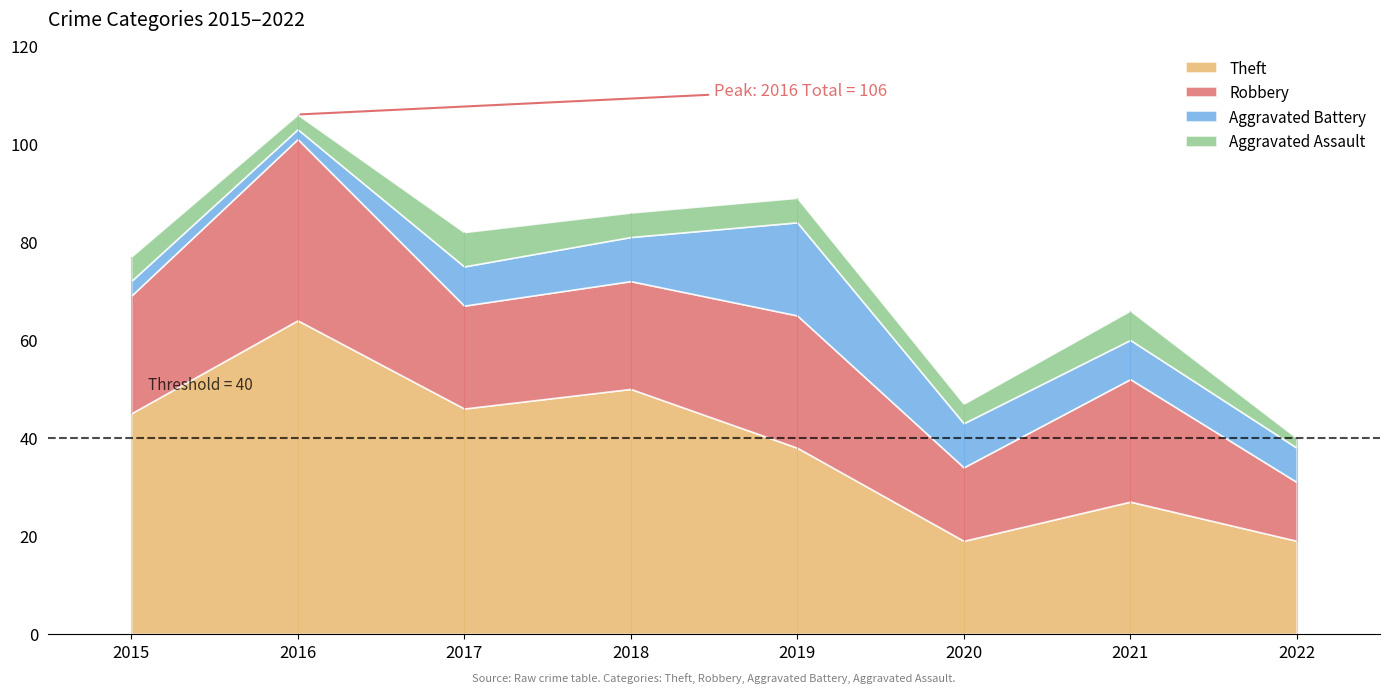

What is the average value of the Aggravated Assault series?

5